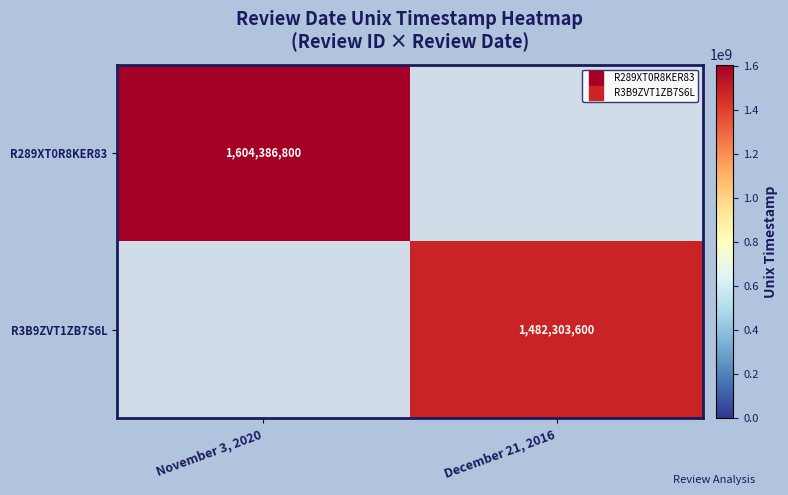

Which label corresponds to the smallest value in the chart?

December 21, 2016